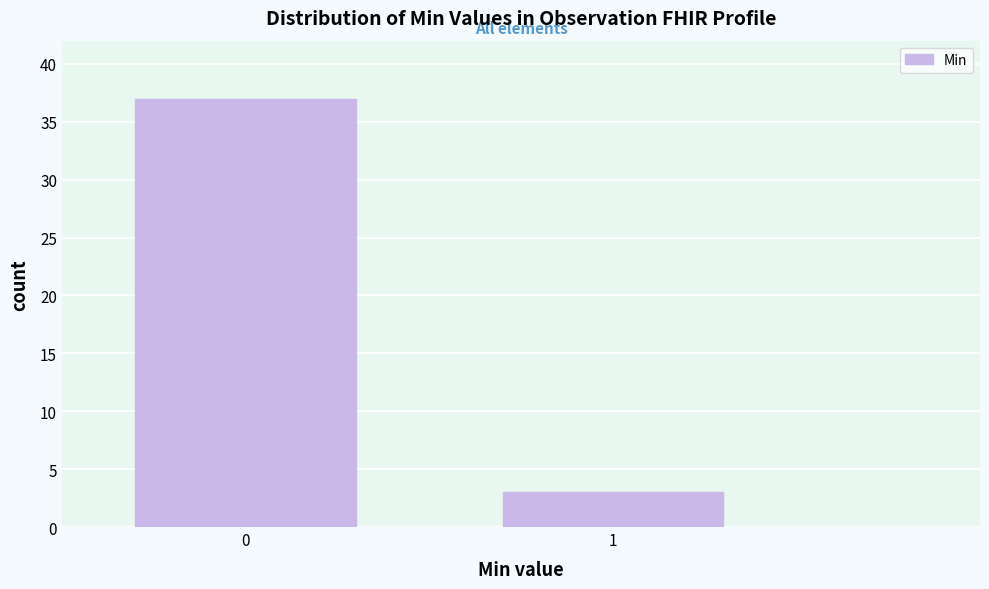

Reading left to right, transcribe all the data shown in this chart.

0=37	1=3